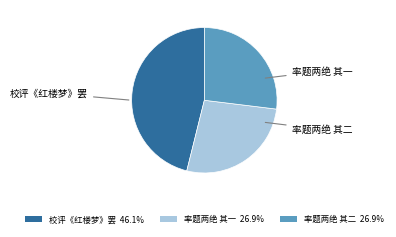

Is there a majority slice in this chart?

No